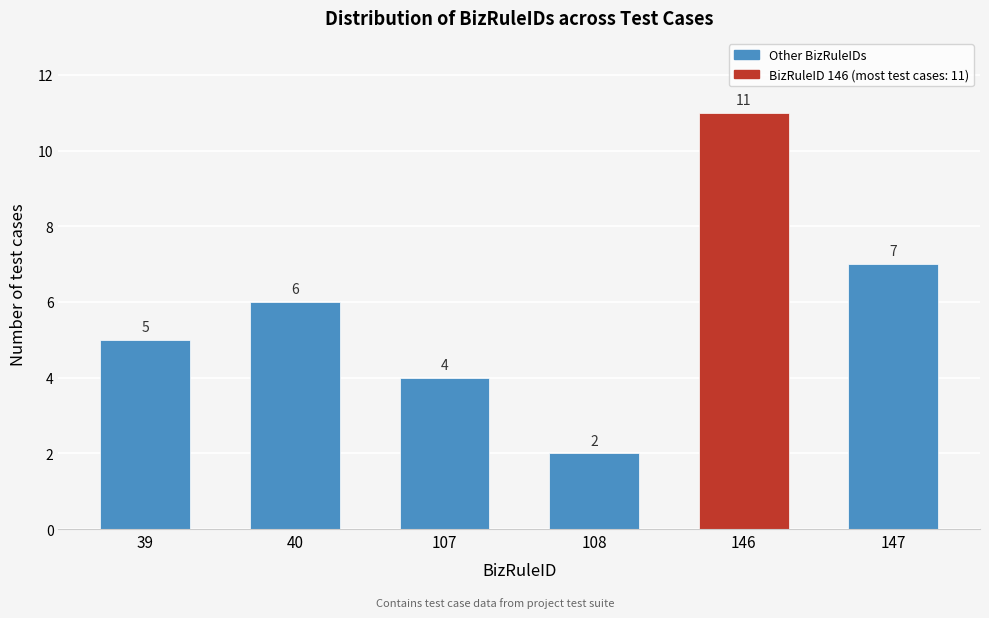

Reading left to right, transcribe all the data shown in this chart.

39=5	40=6	107=4	108=2	146=11	147=7